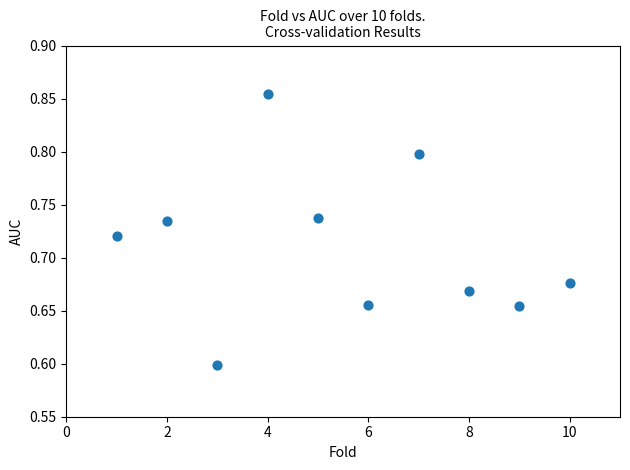

What Y value in the scatter plot is closest to 0?

0.6